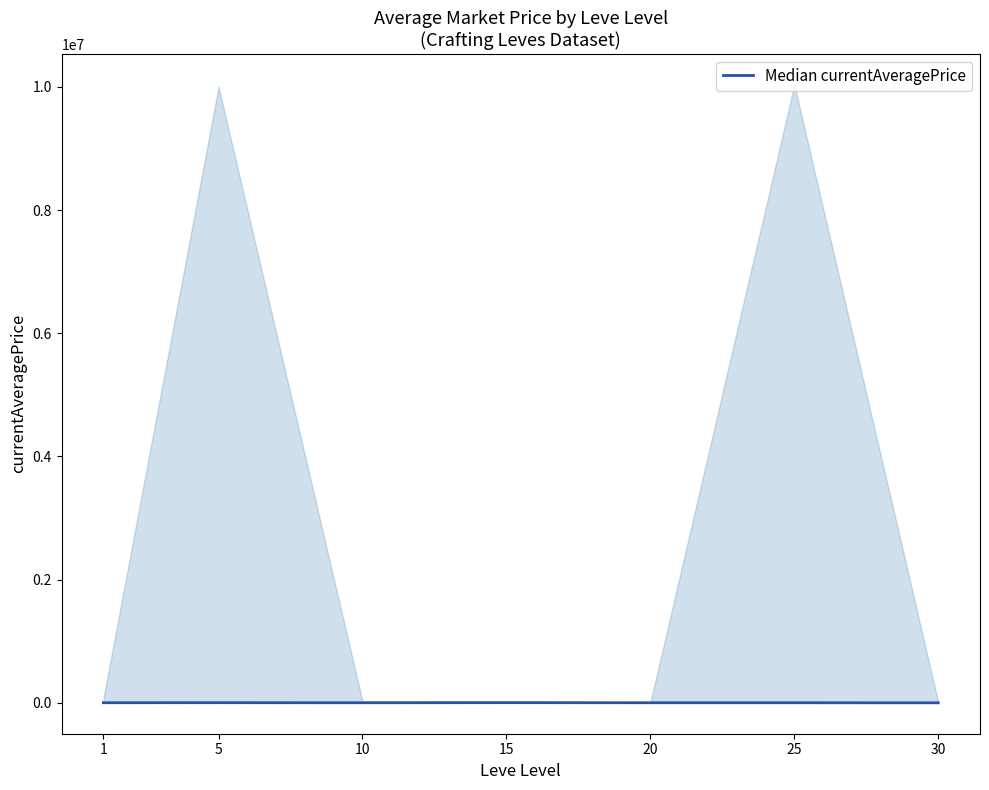

Which has a higher value, 30 or 10?

10